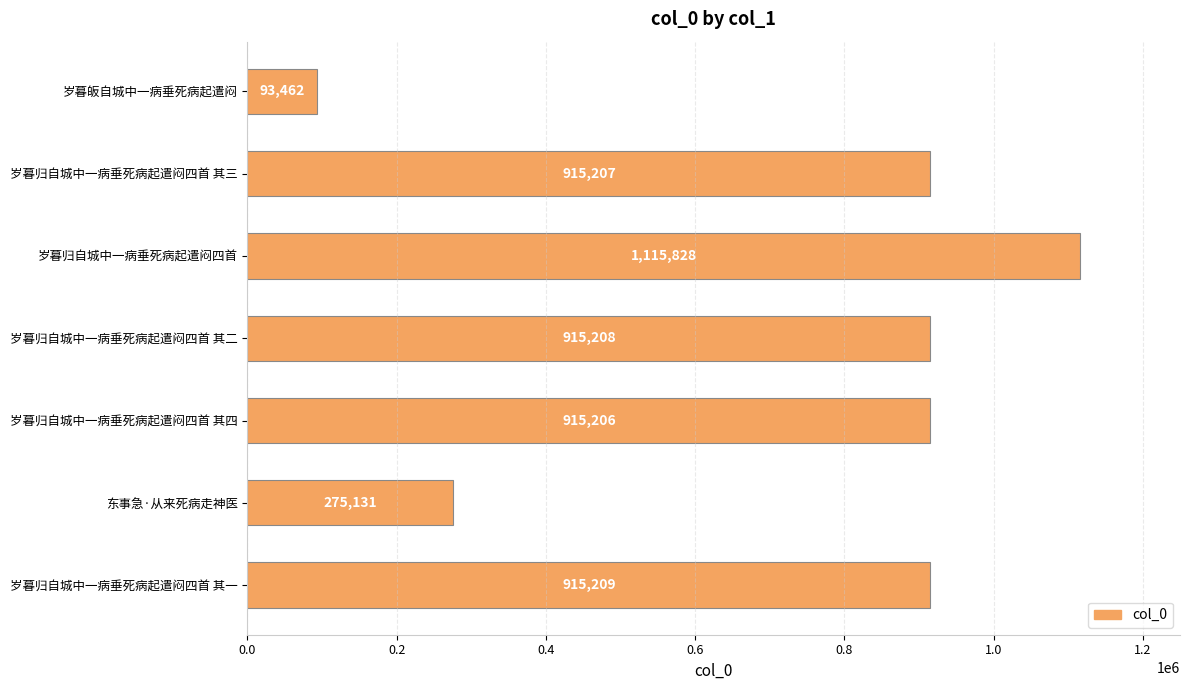

Is it true that the value at 岁暮归自城中一病垂死病起遣闷四首 is 518805?

False